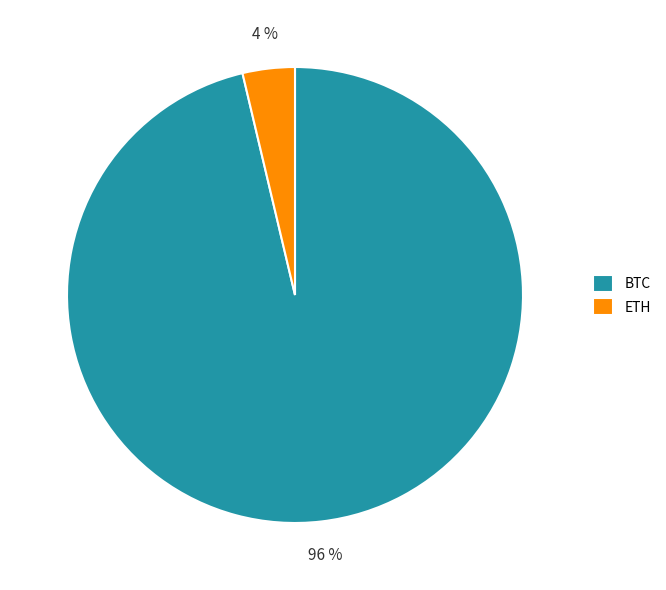

Which has a higher value, ETH or BTC?

BTC